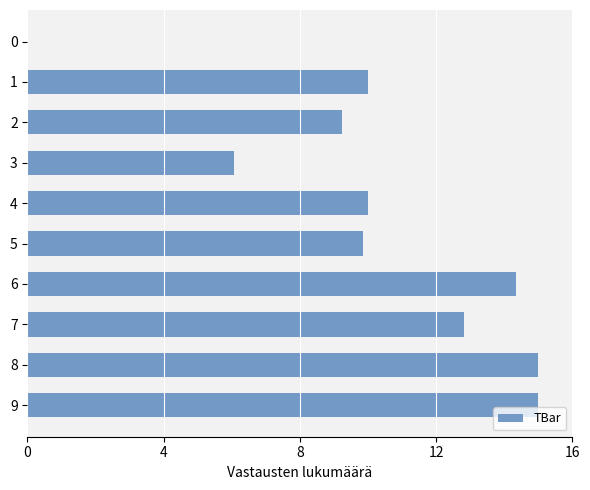

At which label is the value closest to 7?

3